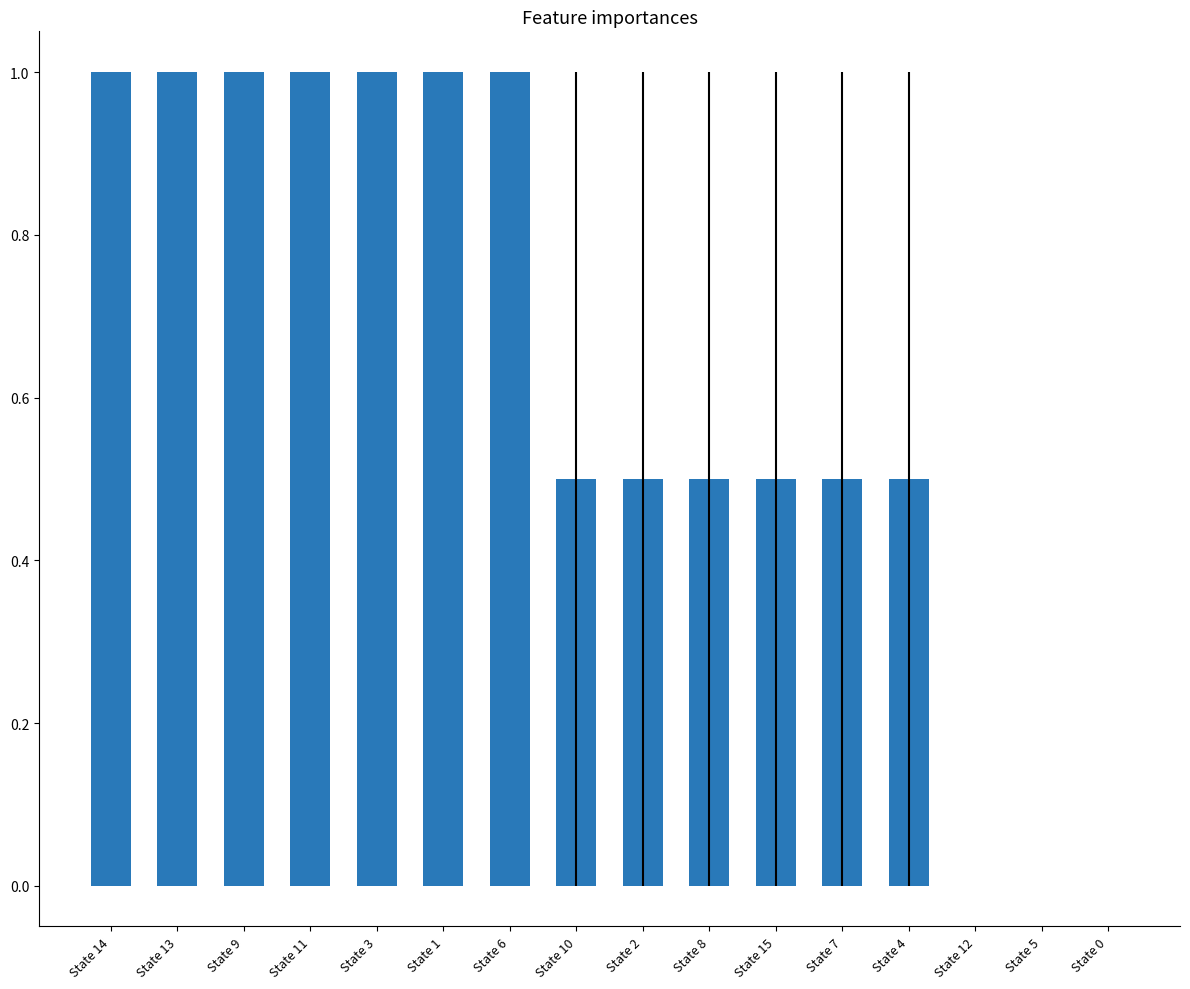

What is the sum of all values?

10.0